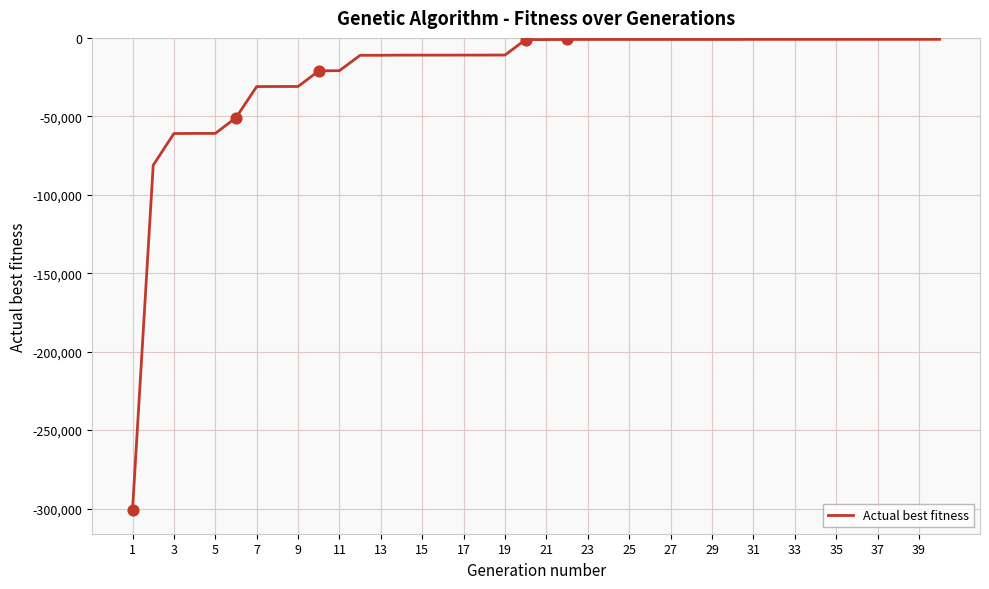

What is the difference between the maximum and minimum values?

300095